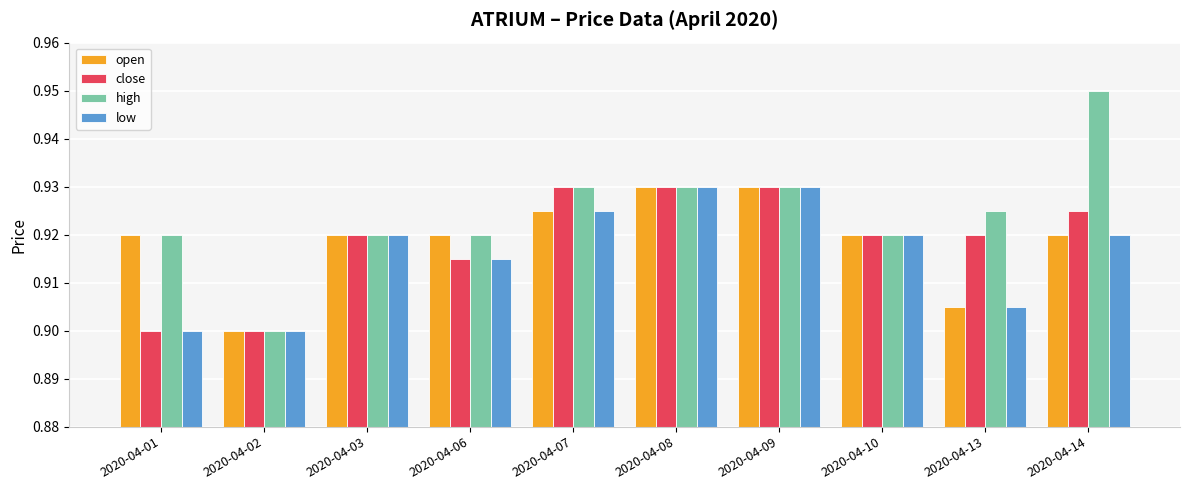

Count the low values in the range 0 to 1.

10